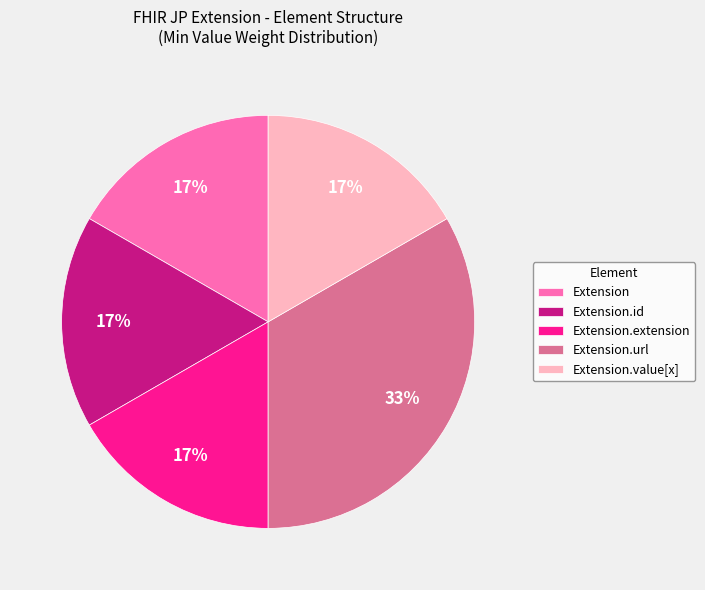

Combined, do Extension.extension and Extension account for over 50%?

No